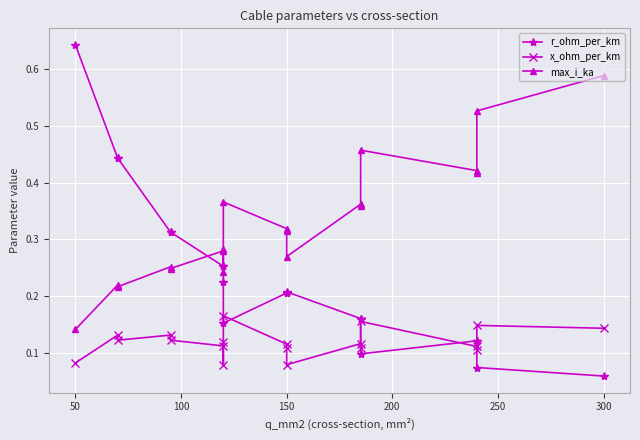

What is the difference between the maximum and minimum values in the x_ohm_per_km series?

0.1